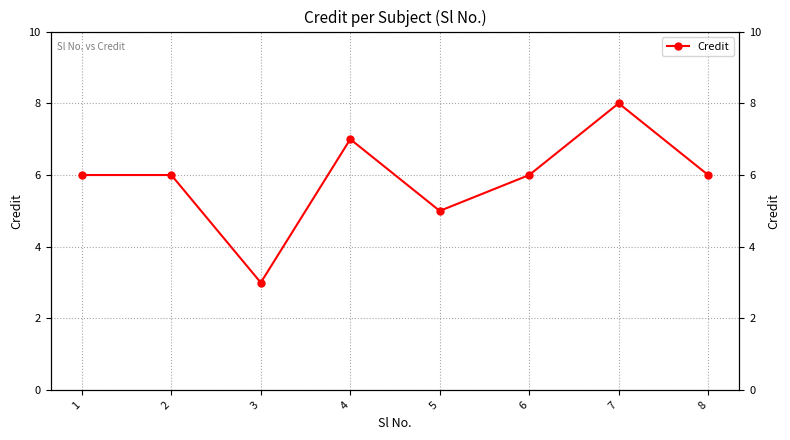

How many points are lower than both their immediate neighbors (excluding endpoints)?

2